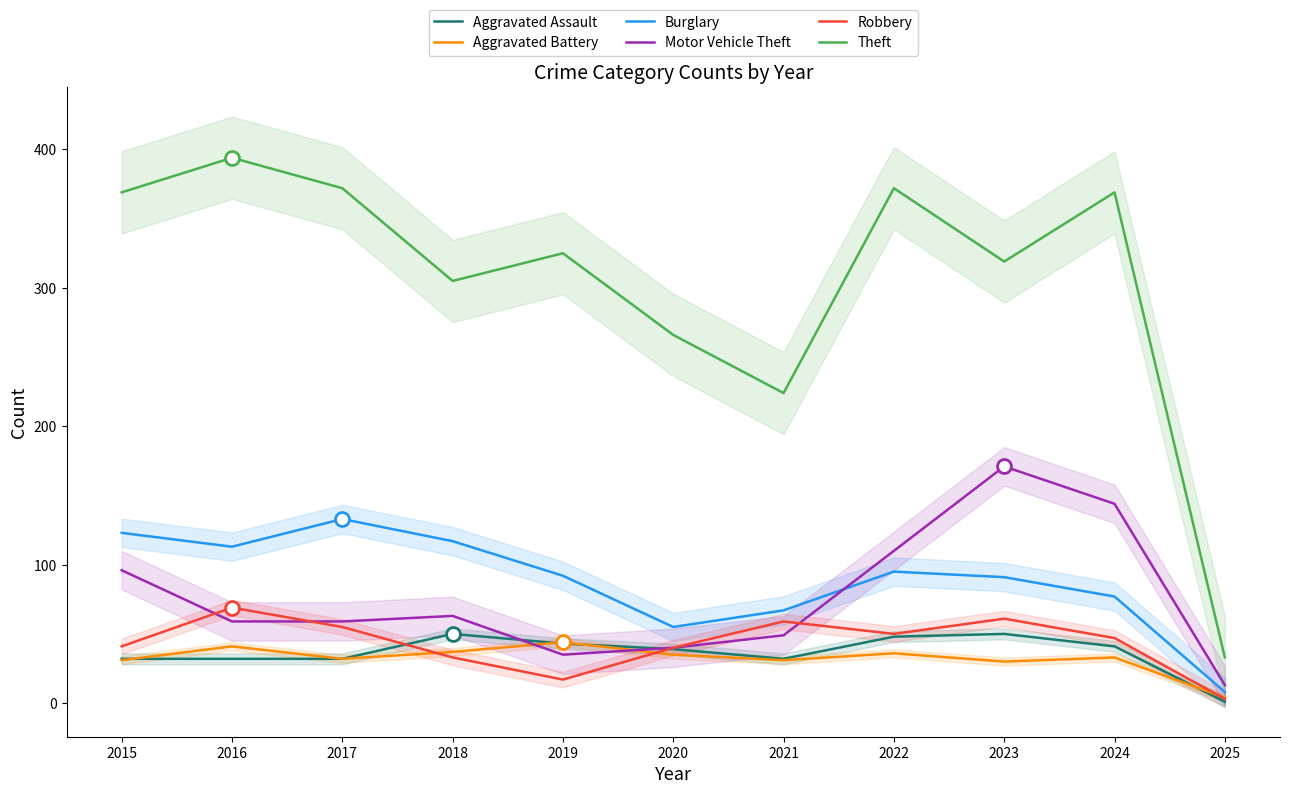

Which series has the largest total across all categories?

Theft